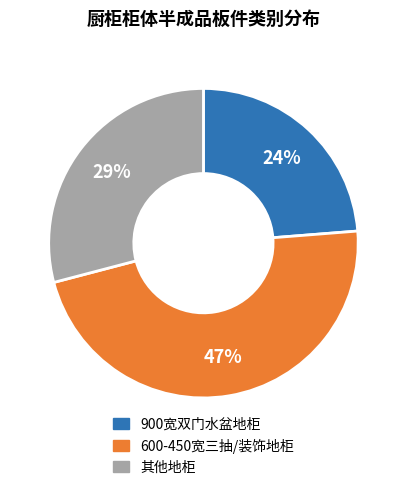

Does any single category account for the majority?

No